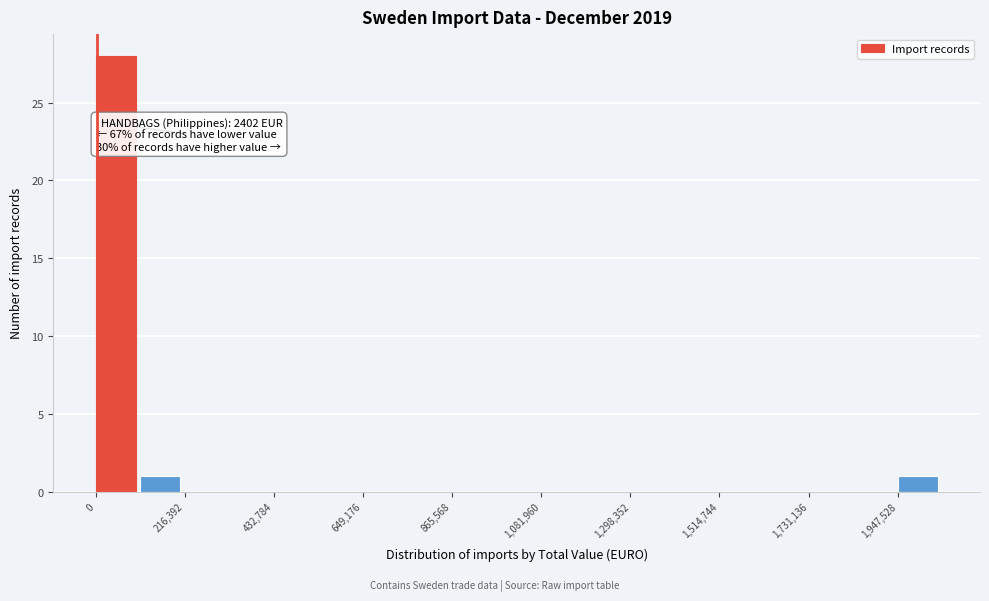

Around what value on the x-axis is the tallest bar? Give the approximate position of its centre, as read against the axis.

50000